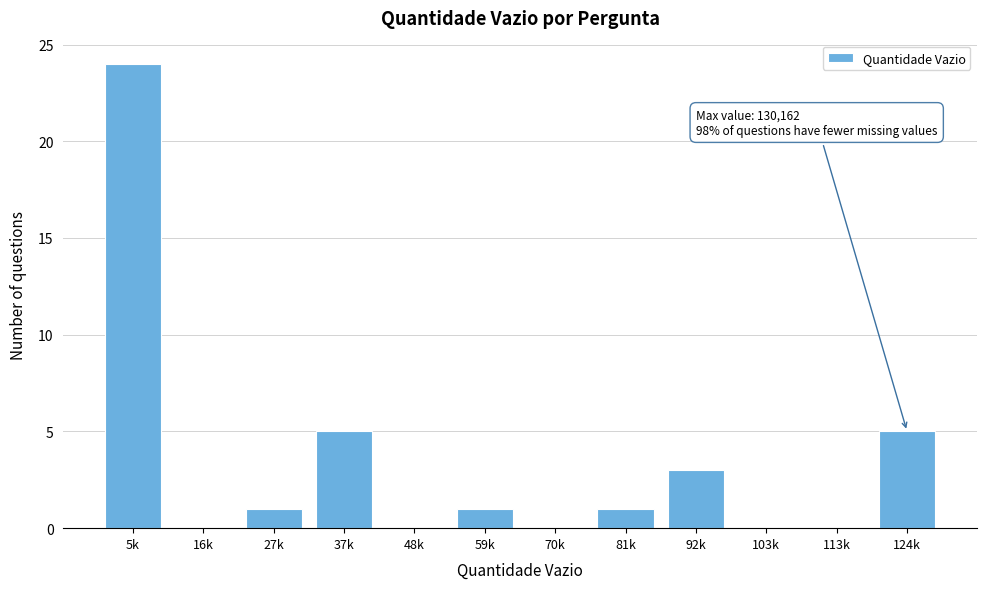

Reading left to right, transcribe all the data shown in this chart.

5k=24	16k=0	27k=1	37k=5	48k=0	59k=1	70k=0	81k=1	92k=3	103k=0	113k=0	124k=5